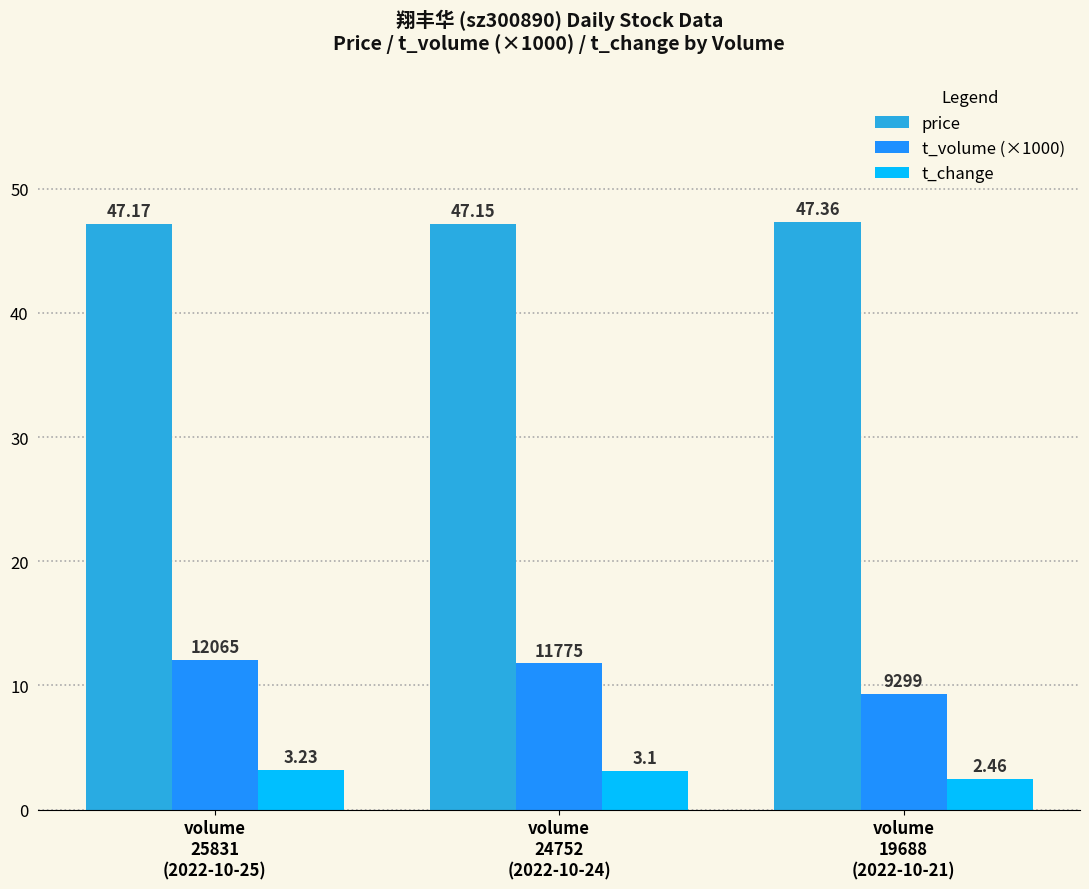

What is the difference between the maximum and second lowest values in the t_volume (×1000) series?

0.3